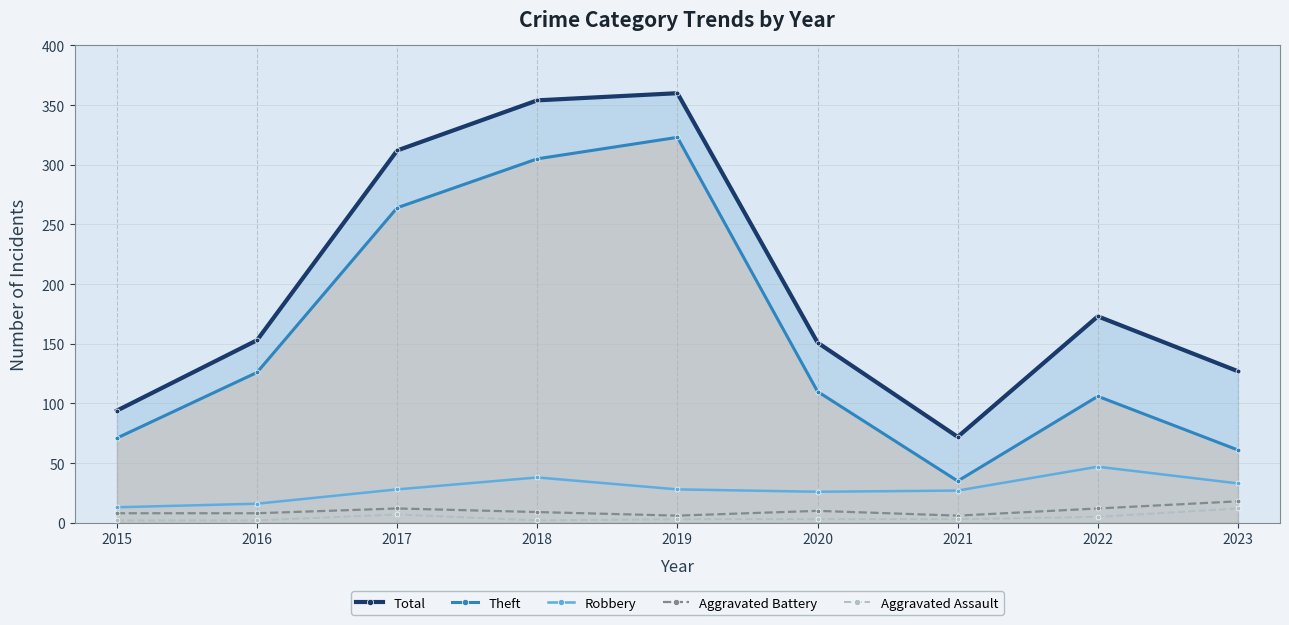

What are all the series names shown in the legend?

Total, Theft, Robbery, Aggravated Battery, Aggravated Assault